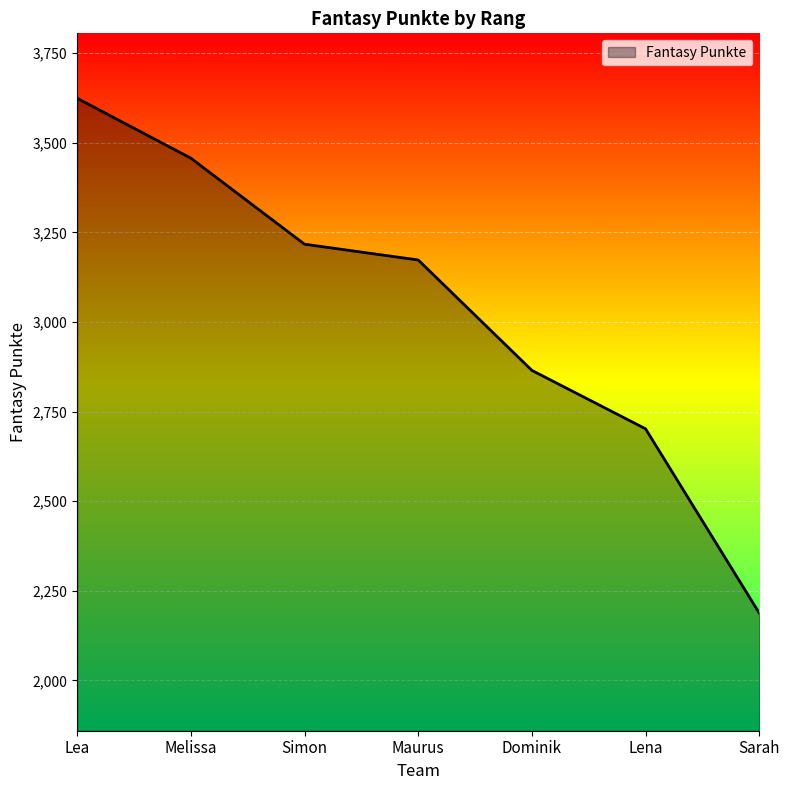

Between Lena and Simon, which is larger?

Simon